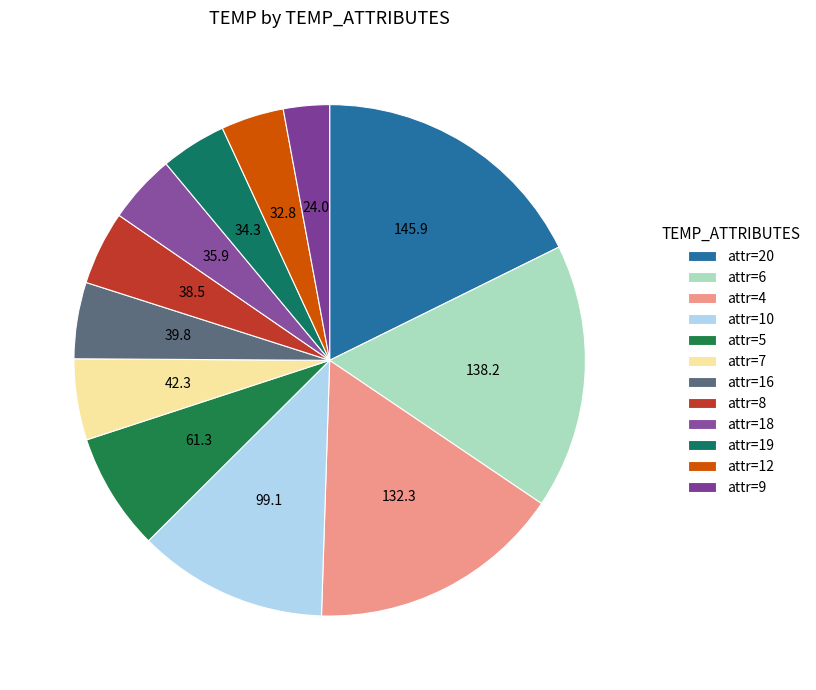

How many slices are in this pie chart?

12